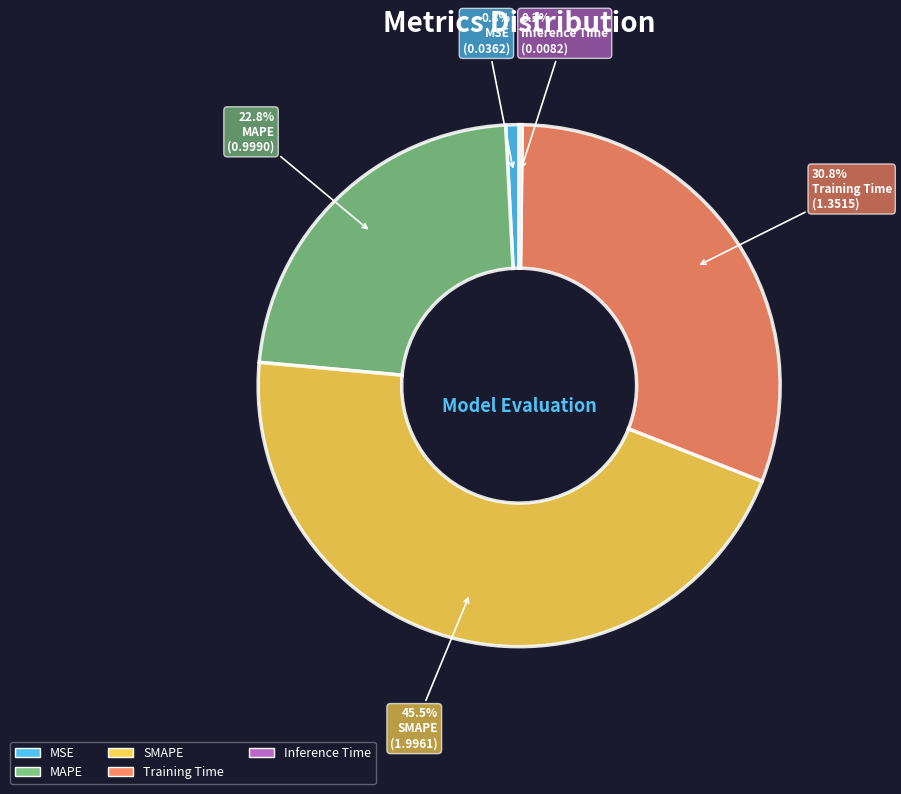

To the nearest percent, what is the difference between the Training Time and MSE slice percentages?

30%